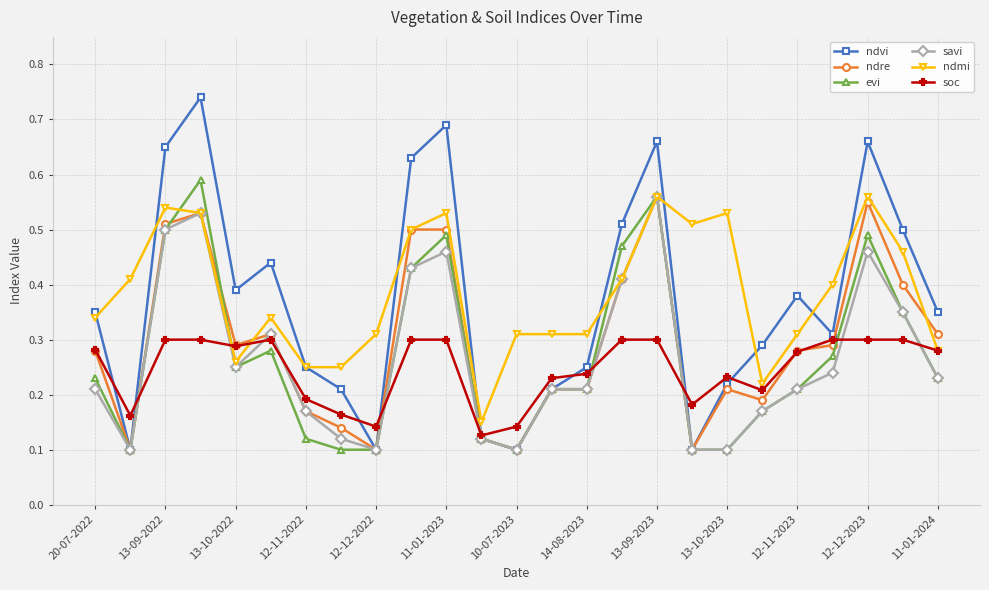

Which series has the largest range (max minus min)?

ndvi